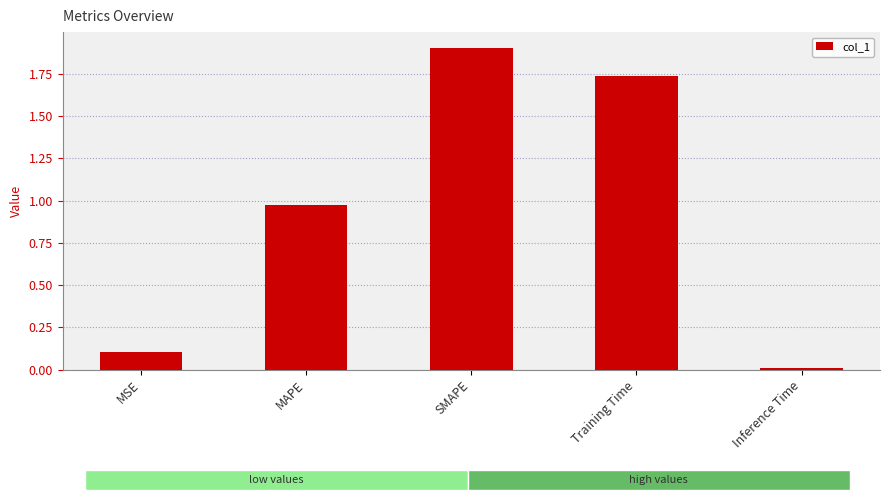

Which label corresponds to the smallest value in the chart?

Inference Time